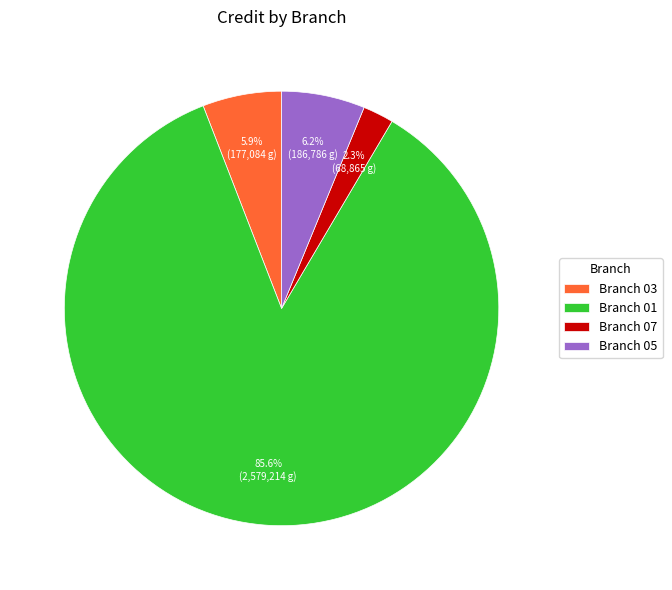

Which slice is the largest?

Branch 01